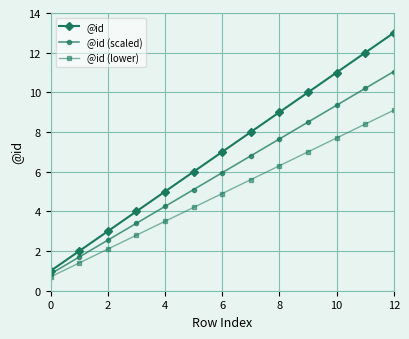

Count the number of categories in the chart.

13